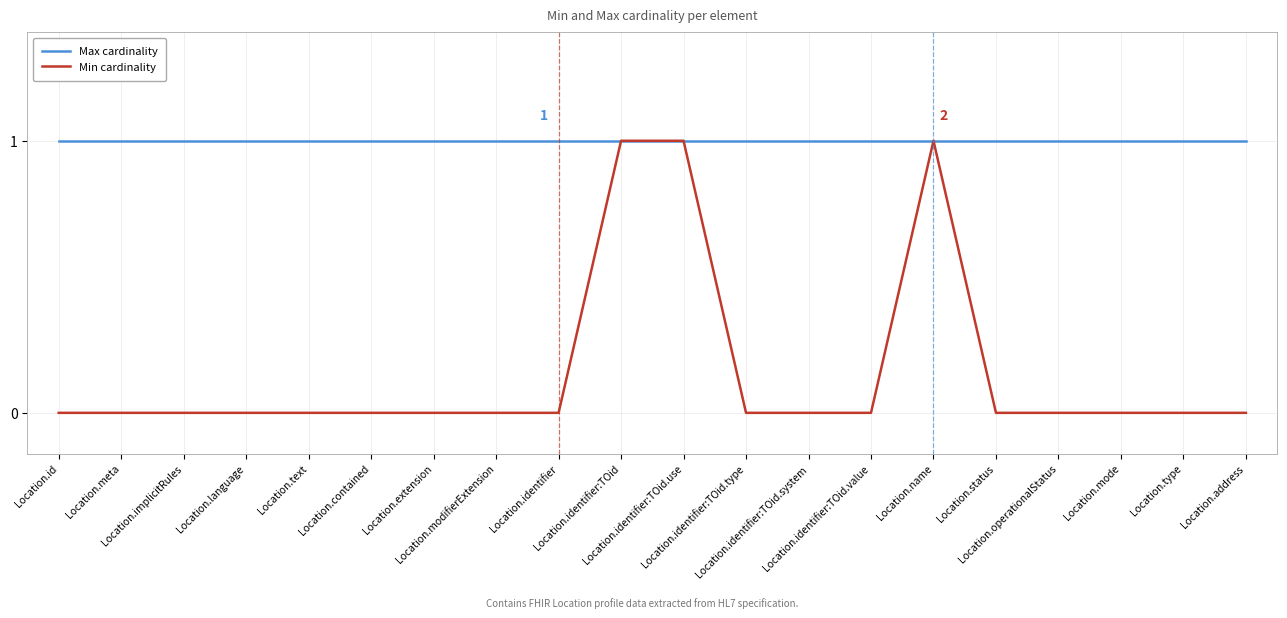

Which series has the largest total across all categories?

Max cardinality